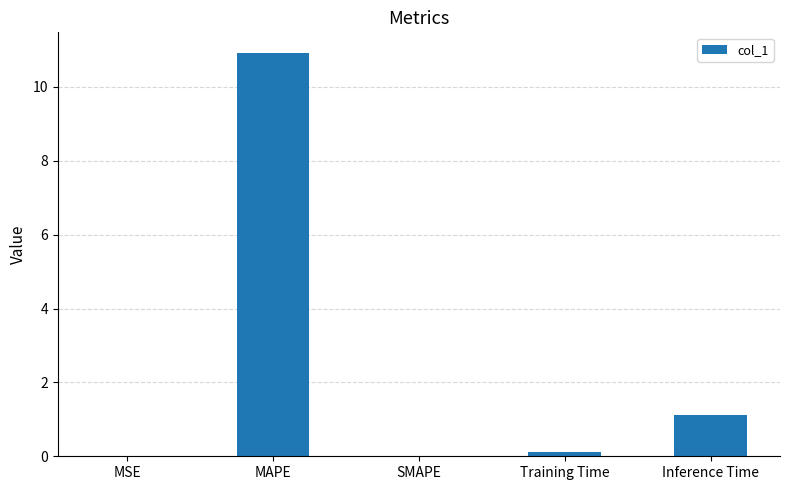

What is the approximate value at Inference Time?

1.1